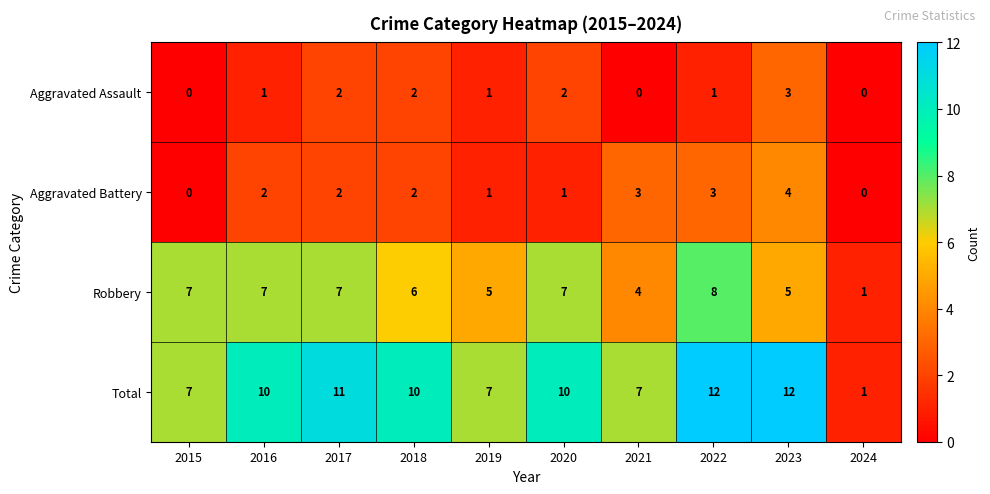

Which series changed the most between 2020 and 2023?

Aggravated Battery